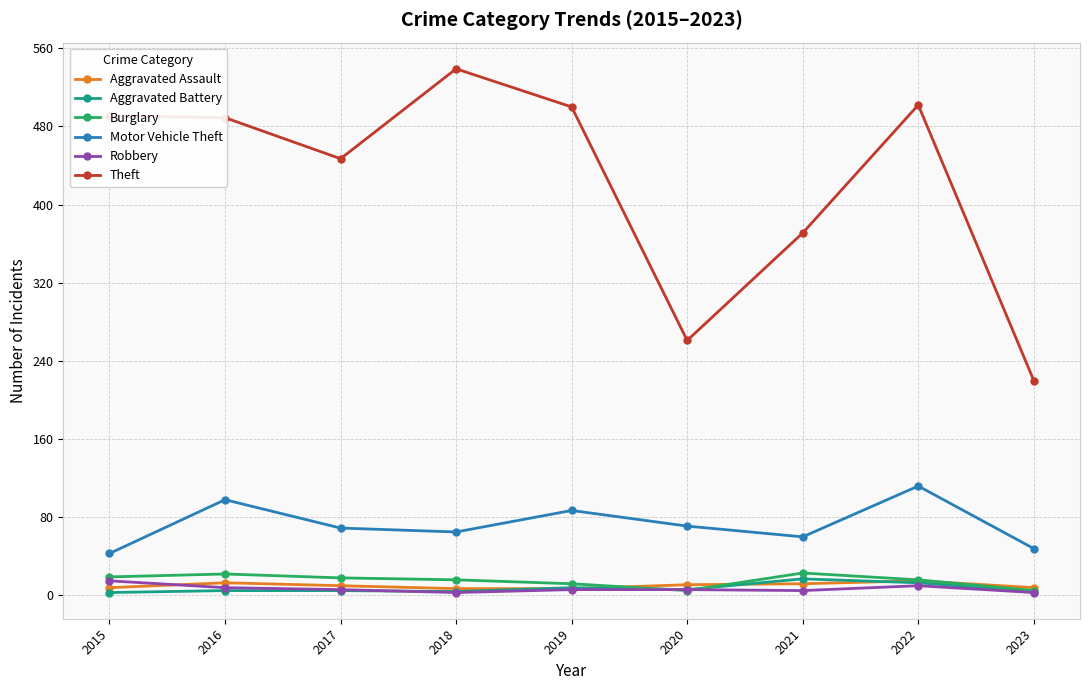

Is this an area chart (filled region under the line)?

No